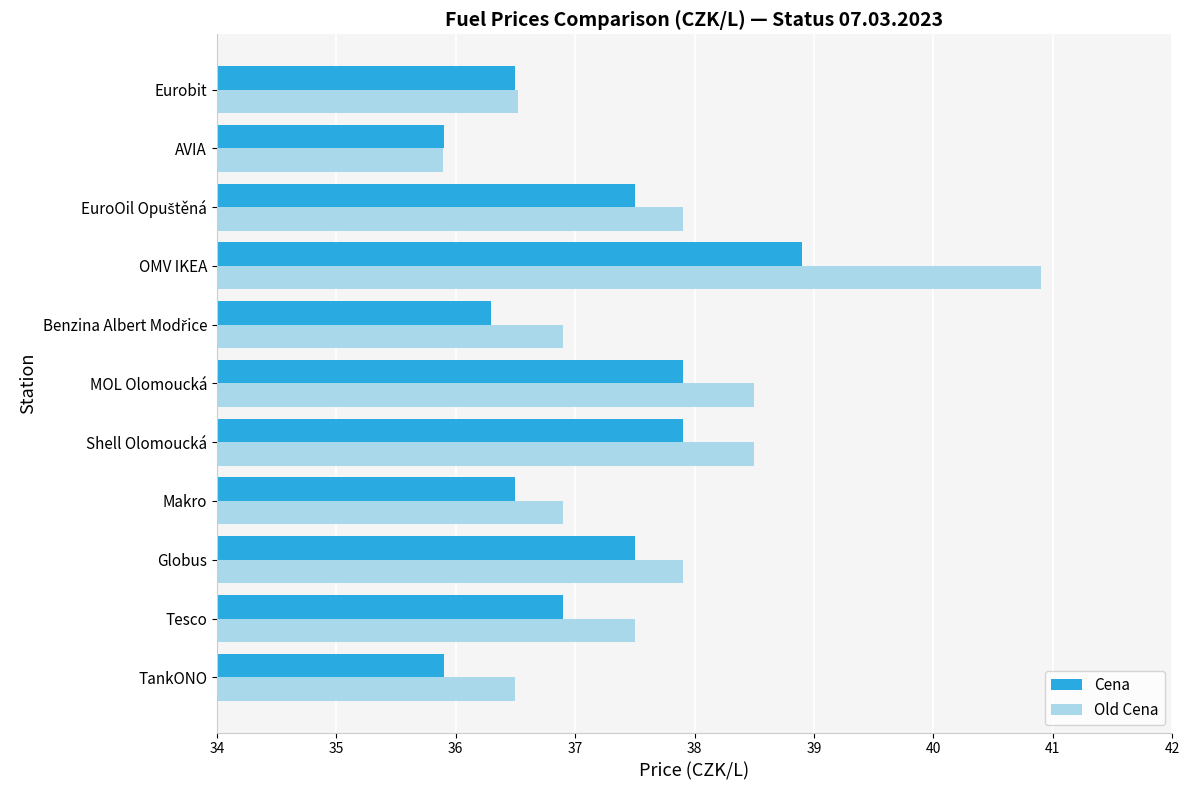

Rank the series by their maximum value, from lowest to highest.

Cena, Old Cena